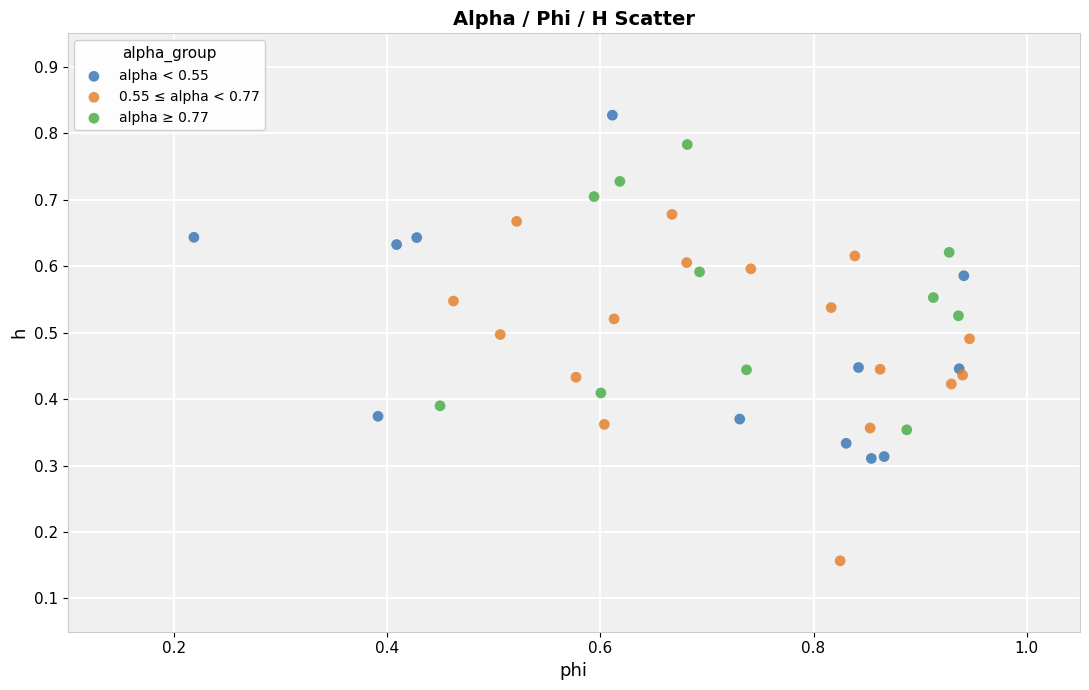

What are all the series names shown in the legend?

alpha < 0.55, 0.55 ≤ alpha < 0.77, alpha ≥ 0.77